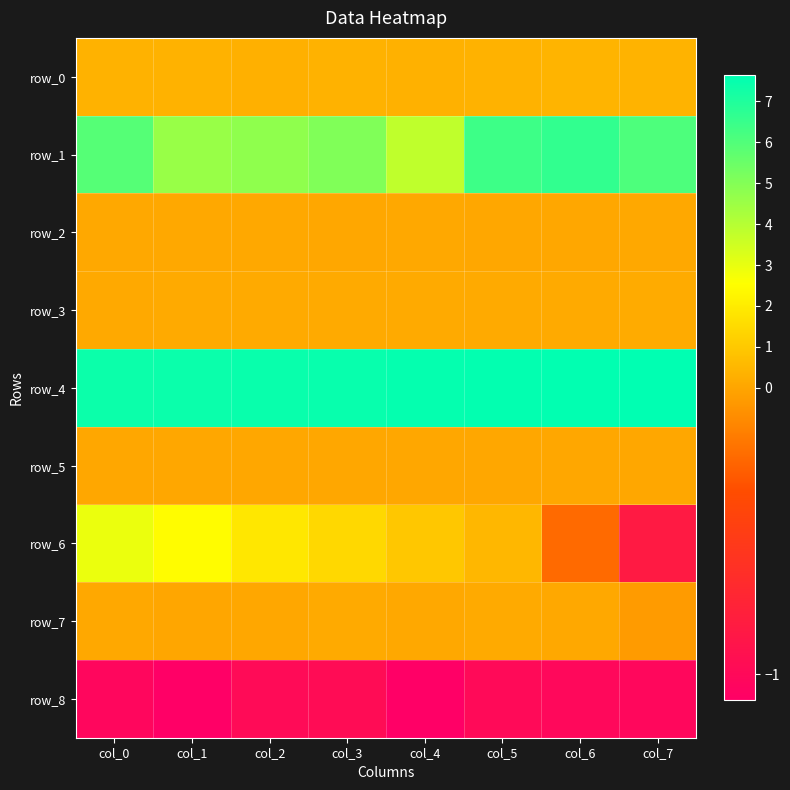

True or false: row_3 has a value of 0.1 at col_1.

True